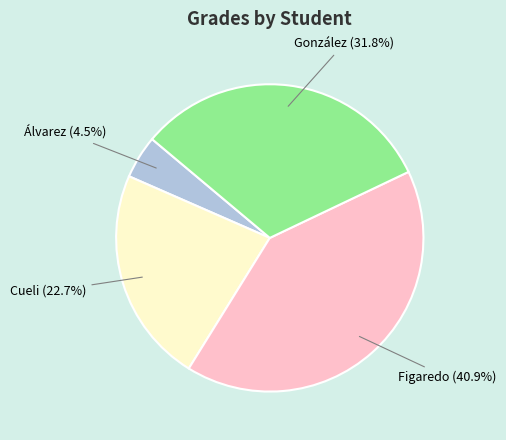

Rank the categories by value from lowest to highest.

Álvarez, Cueli, González, Figaredo